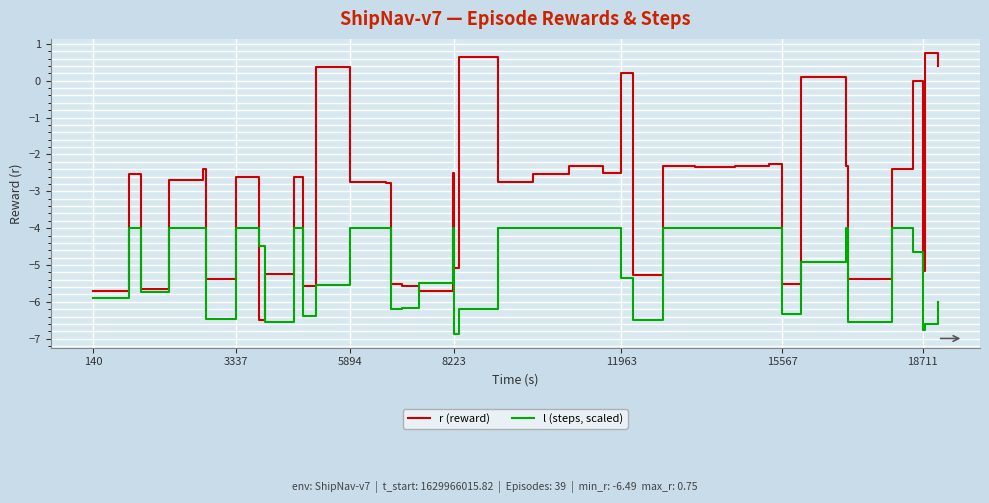

Rank the series by their average value, from lowest to highest.

l (steps, scaled), r (reward)